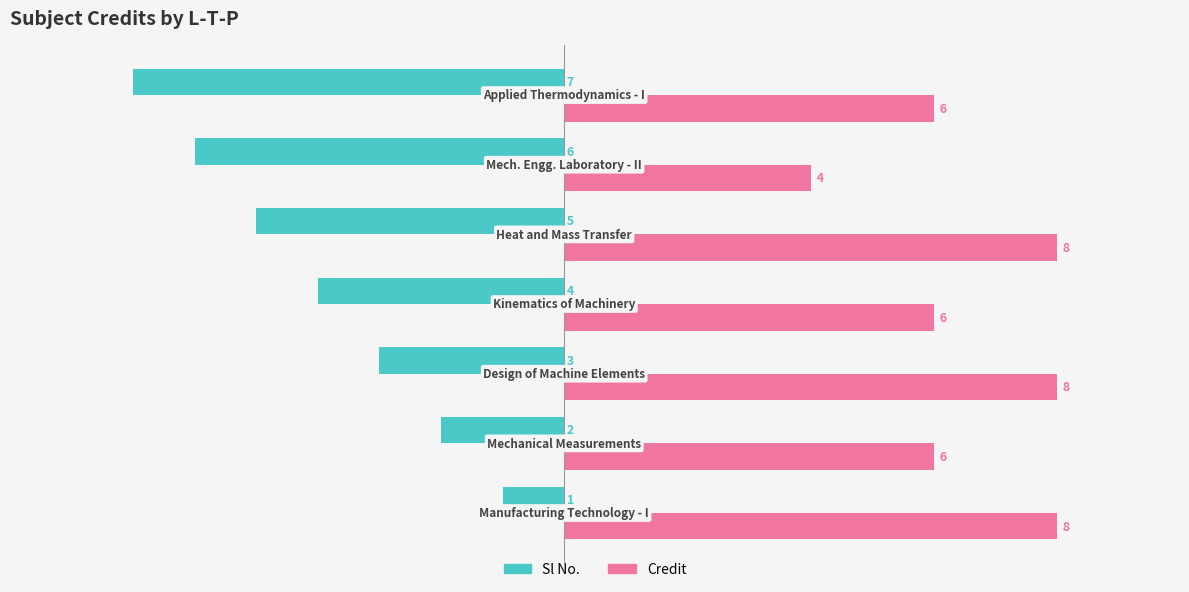

What is the sum of all Credit values?

46